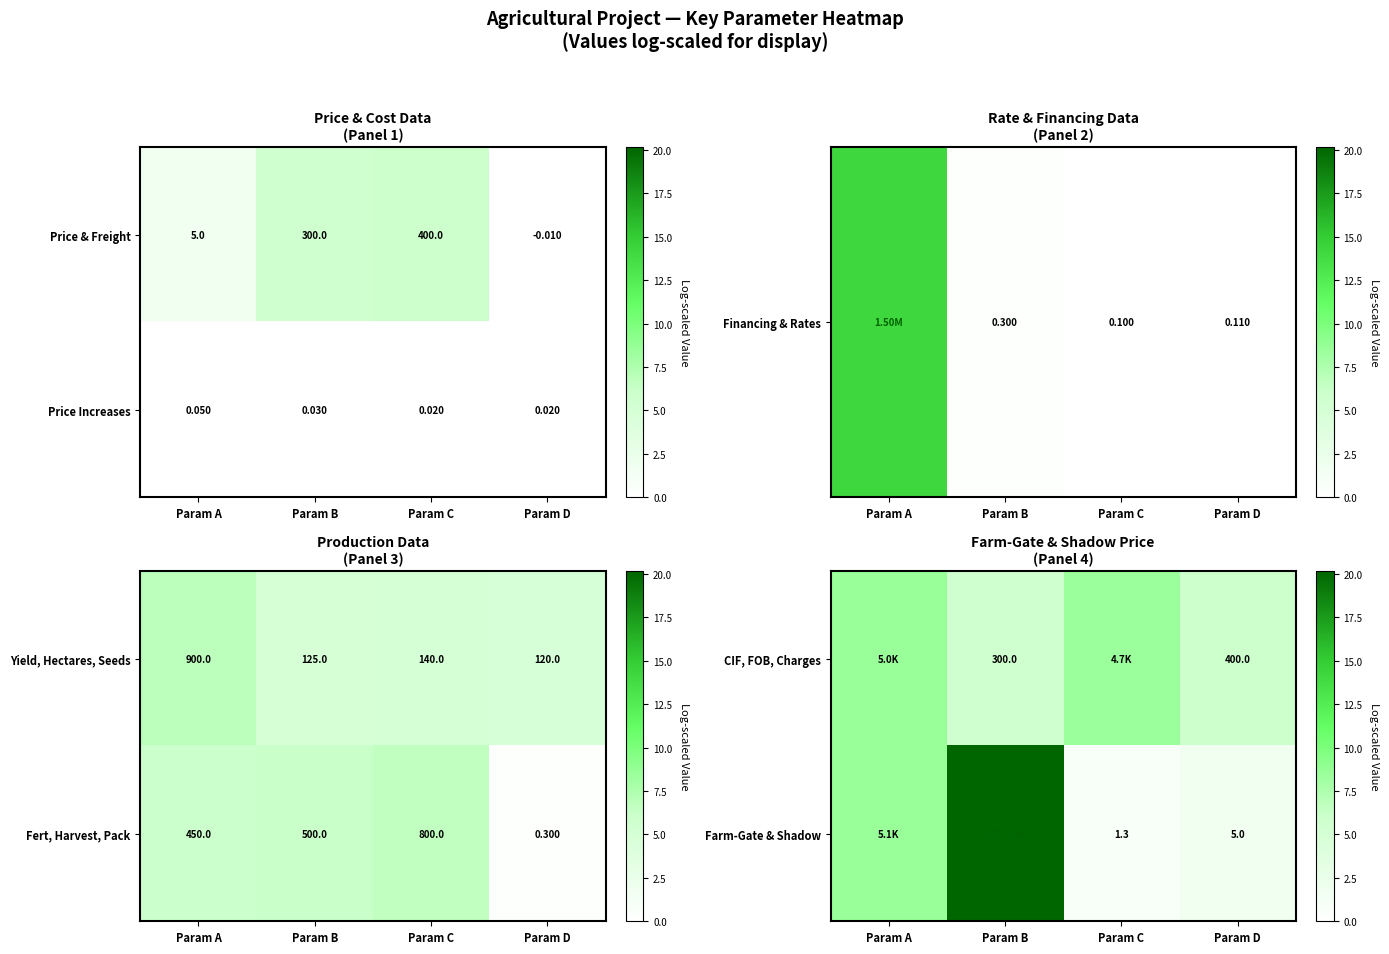

Which category has the highest value in the Price & Freight series?

Param C